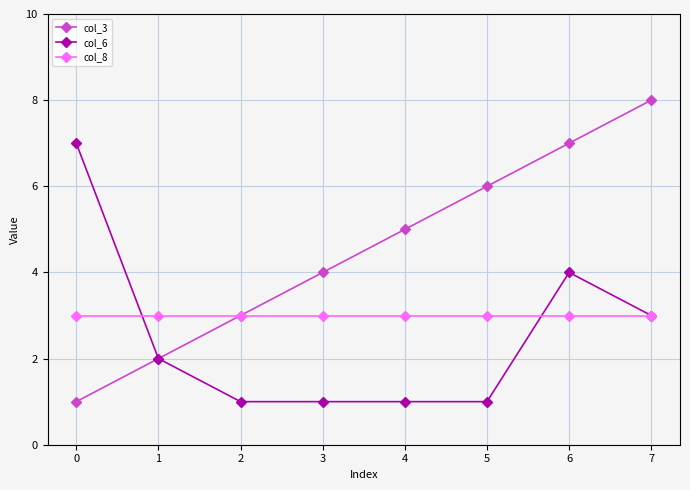

True or false: col_6 has a value of 1 at 7.

False